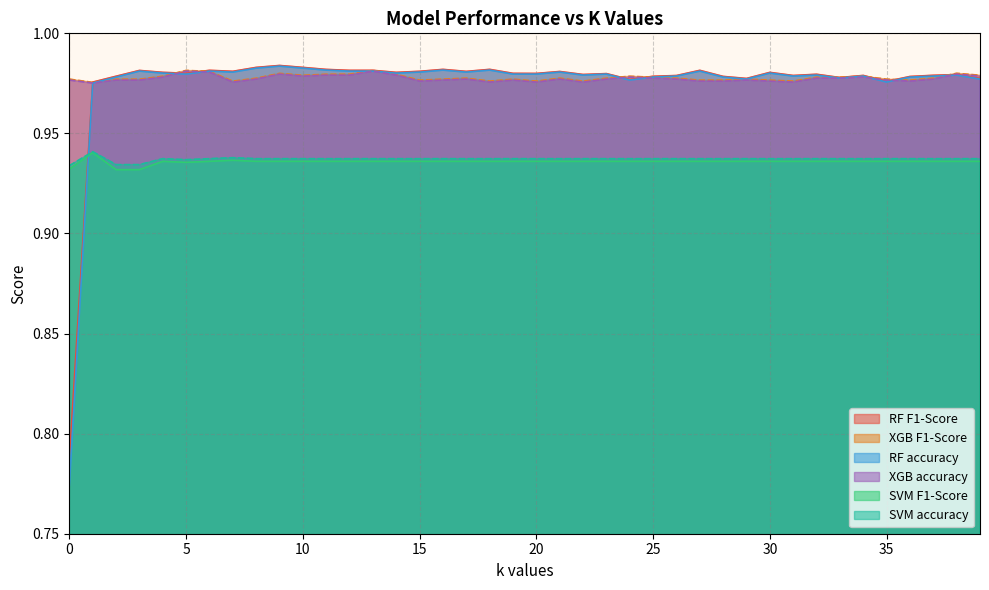

Does the chart display data point markers on the line(s)?

No